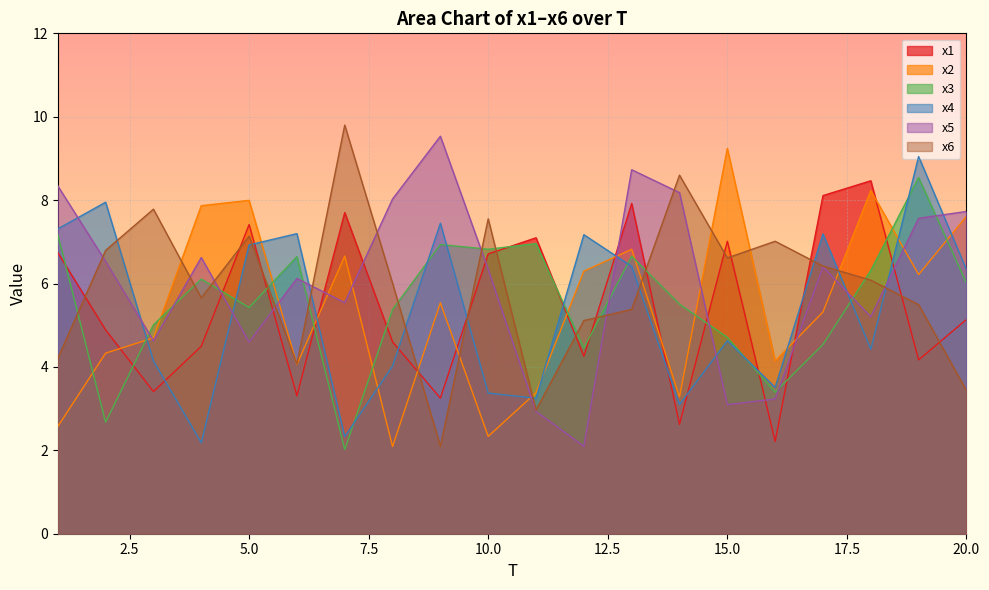

List the series in order of their peak value, lowest first.

x1, x3, x4, x2, x5, x6